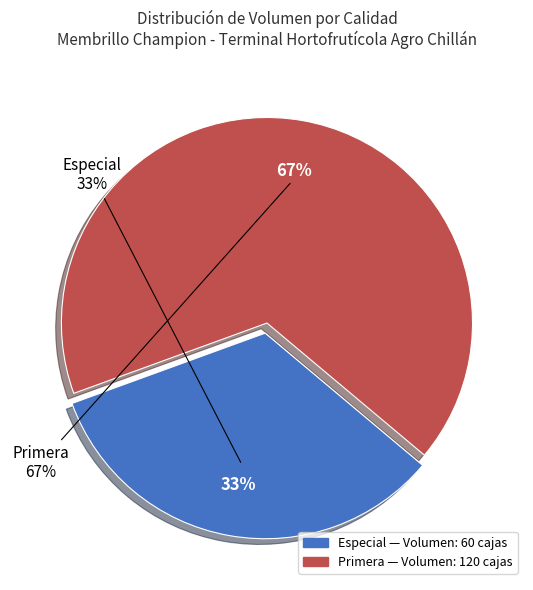

What percentage do Primera and Especial together represent?

100.0%